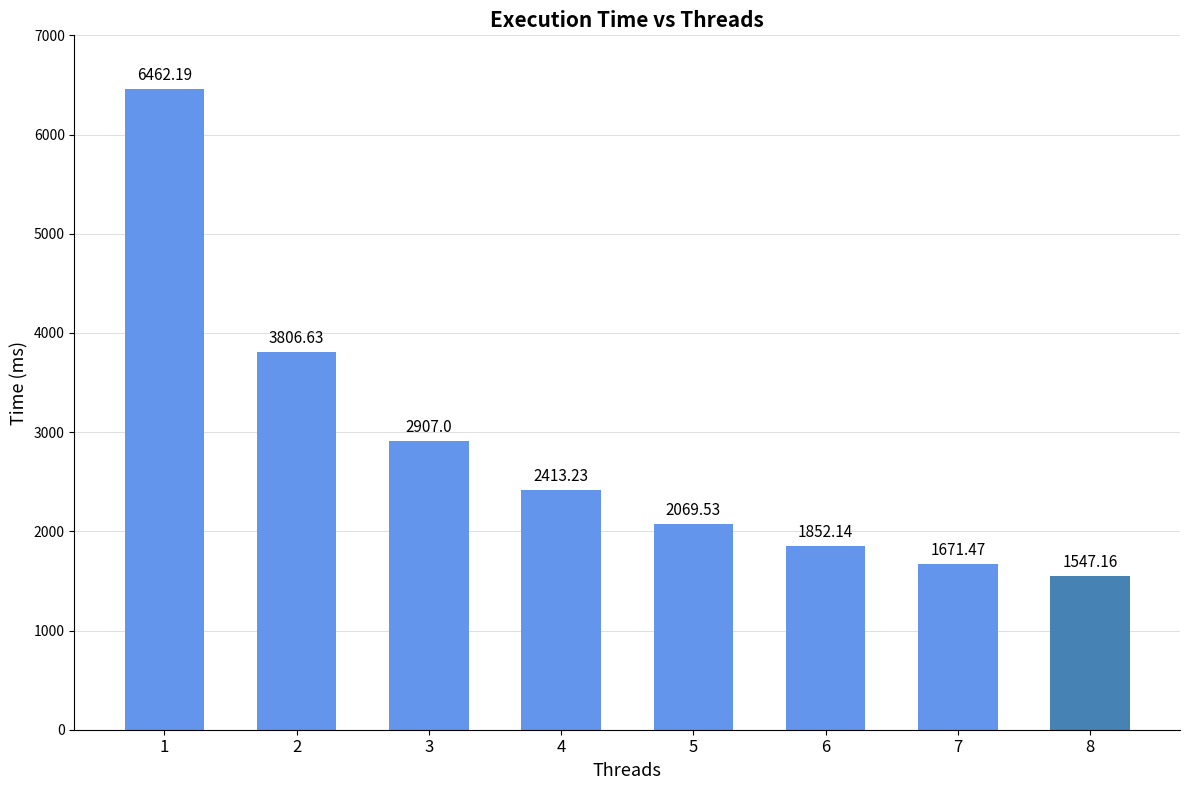

What is the greatest value displayed?

6462.2